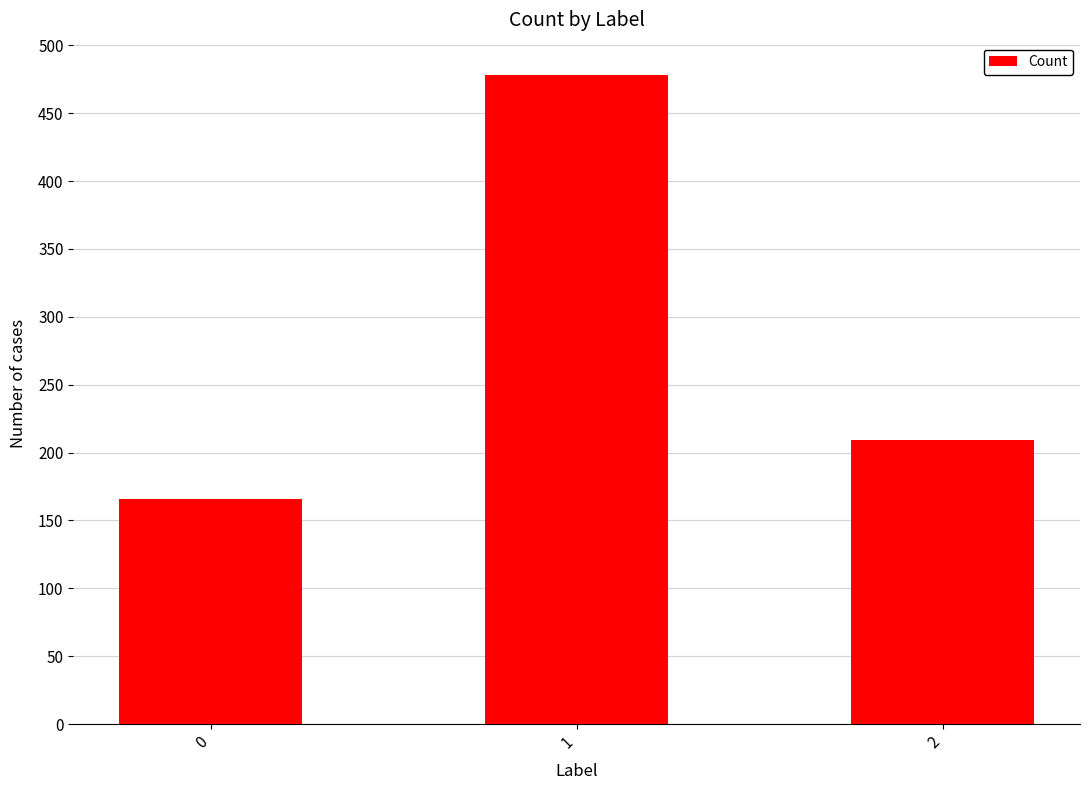

How many categories are shown in the chart?

3